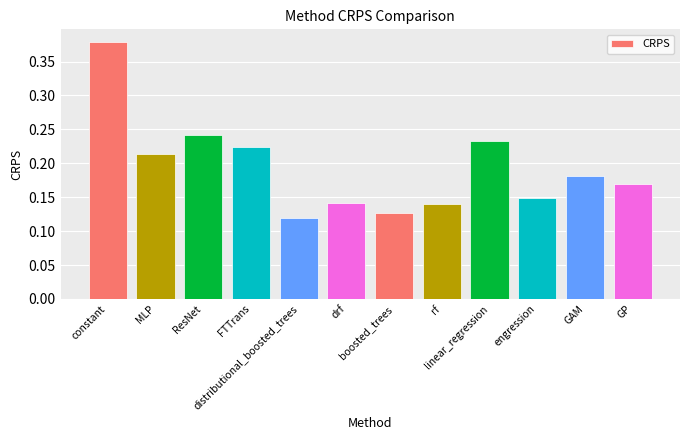

What is the sum of all values?

2.3